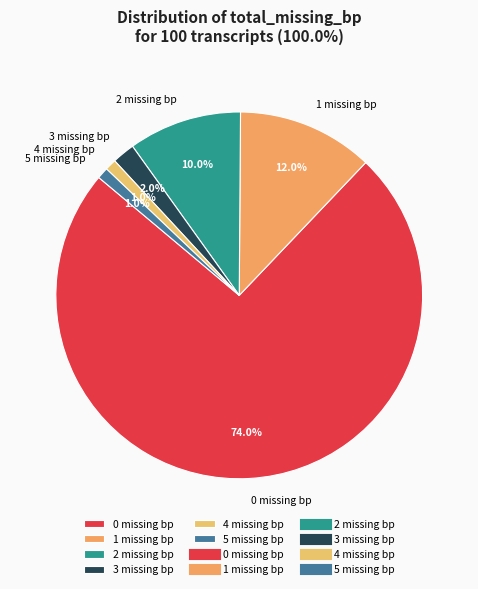

Which slice is the largest?

0 missing bp